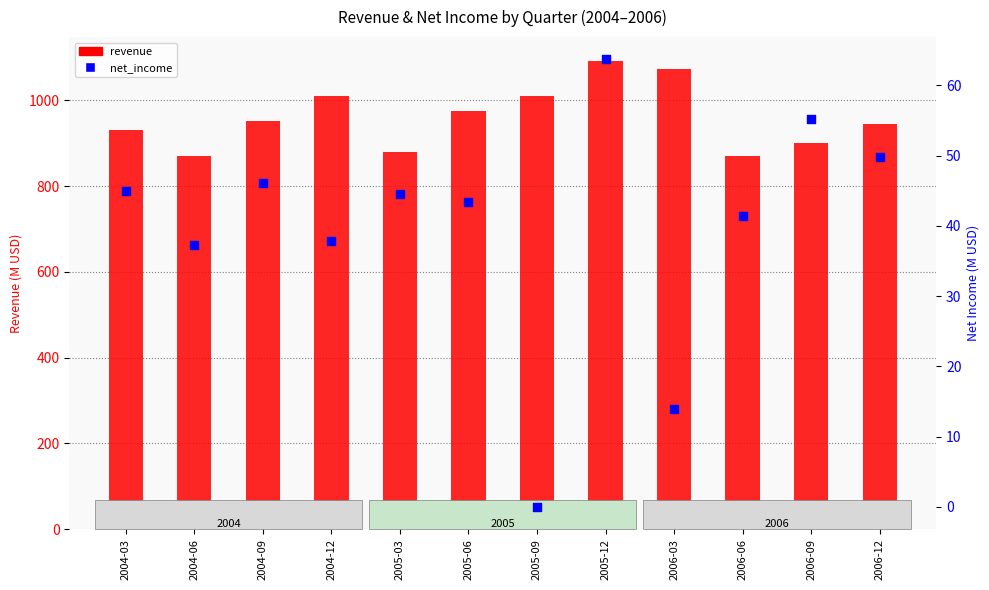

At which category is the sum across all series the highest?

2005-12